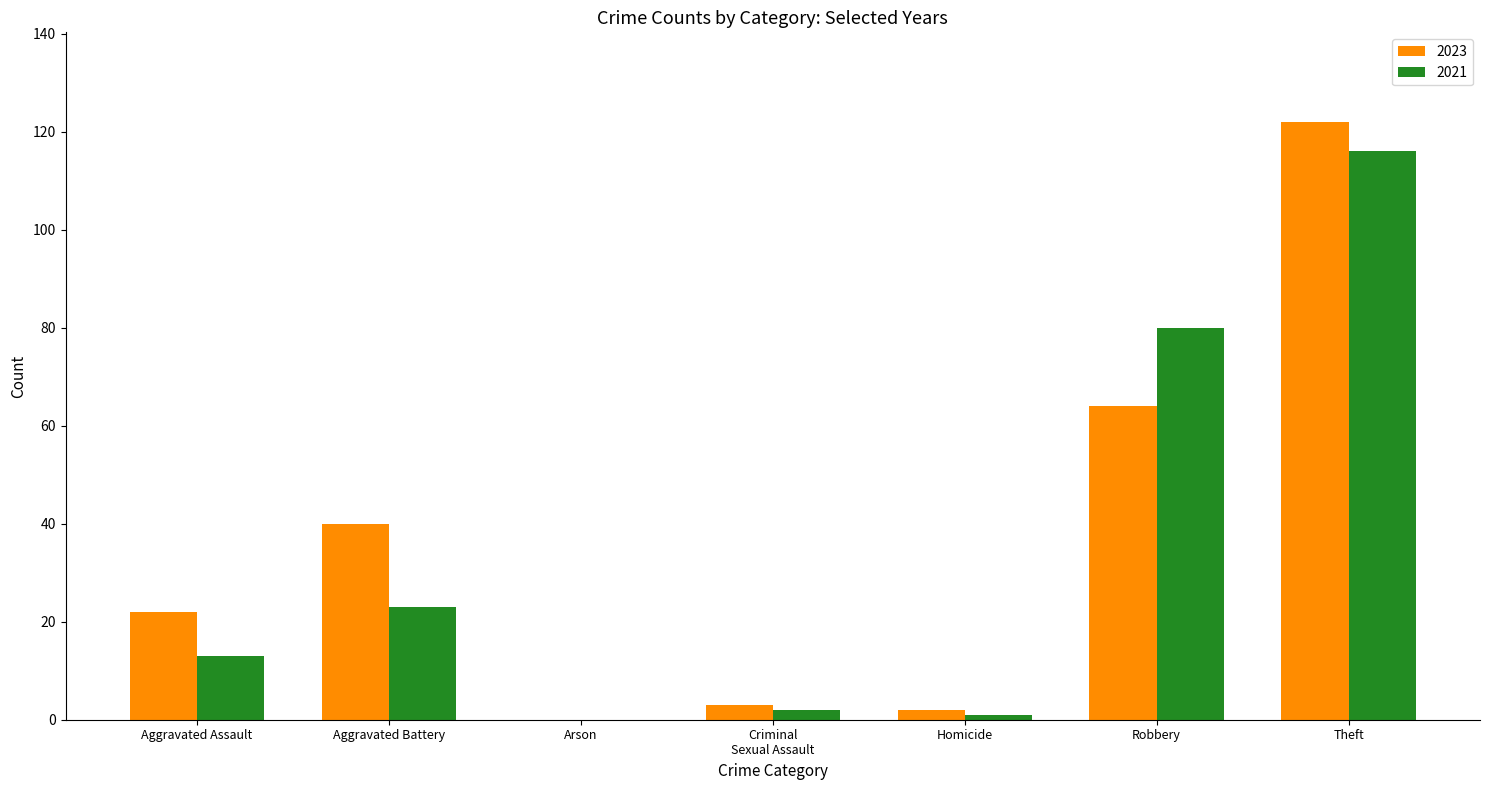

What is the greatest value displayed?

122